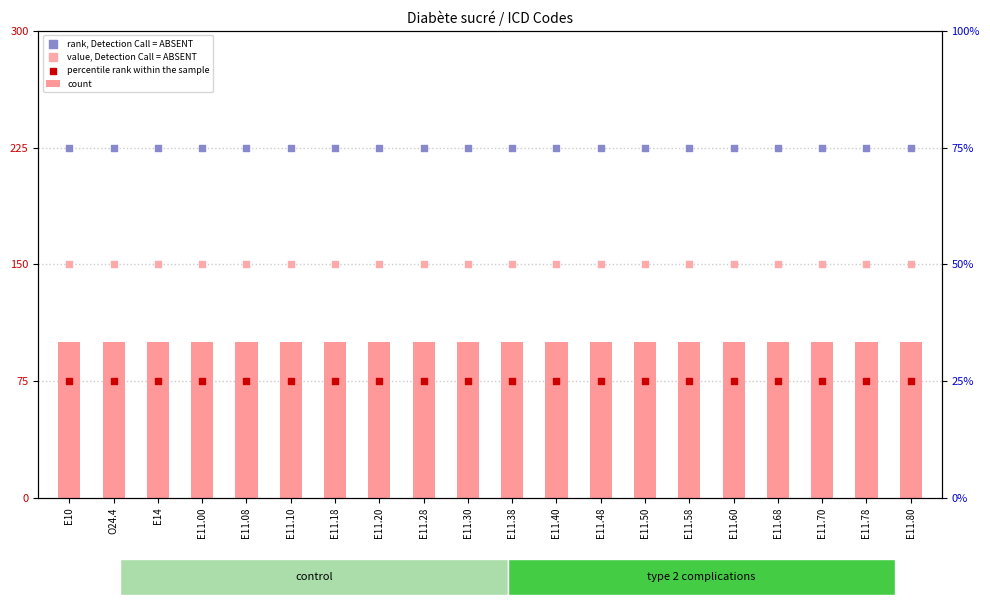

What are all the series names shown in the legend?

count, rank, Detection Call = ABSENT, value, Detection Call = ABSENT, percentile rank within the sample